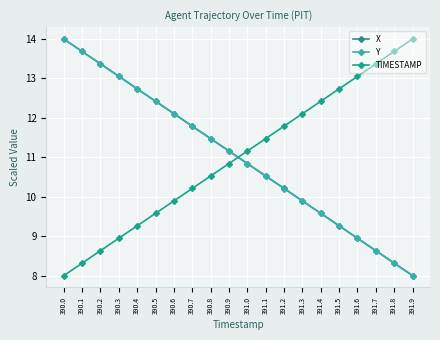

Reading left to right, what are all the values shown in this chart?

X: 390.0=14.0	390.1=13.7	390.2=13.4	390.3=13.1	390.4=12.7	390.5=12.4	390.6=12.1	390.7=11.8	390.8=11.5	390.9=11.2	391.0=10.8	391.1=10.5	391.2=10.2	391.3=9.9	391.4=9.6	391.5=9.3	391.6=8.9	391.7=8.6	391.8=8.3	391.9=8.0
Y: 390.0=14.0	390.1=13.7	390.2=13.4	390.3=13.1	390.4=12.7	390.5=12.4	390.6=12.1	390.7=11.8	390.8=11.5	390.9=11.2	391.0=10.8	391.1=10.5	391.2=10.2	391.3=9.9	391.4=9.6	391.5=9.3	391.6=8.9	391.7=8.6	391.8=8.3	391.9=8.0
TIMESTAMP: 390.0=8.0	390.1=8.3	390.2=8.6	390.3=8.9	390.4=9.3	390.5=9.6	390.6=9.9	390.7=10.2	390.8=10.5	390.9=10.8	391.0=11.2	391.1=11.5	391.2=11.8	391.3=12.1	391.4=12.4	391.5=12.7	391.6=13.1	391.7=13.4	391.8=13.7	391.9=14.0